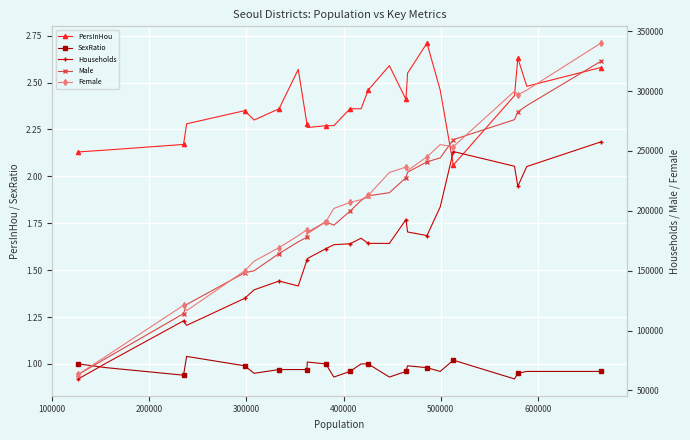

True or false: SexRatio and PersInHou cross at least once.

False